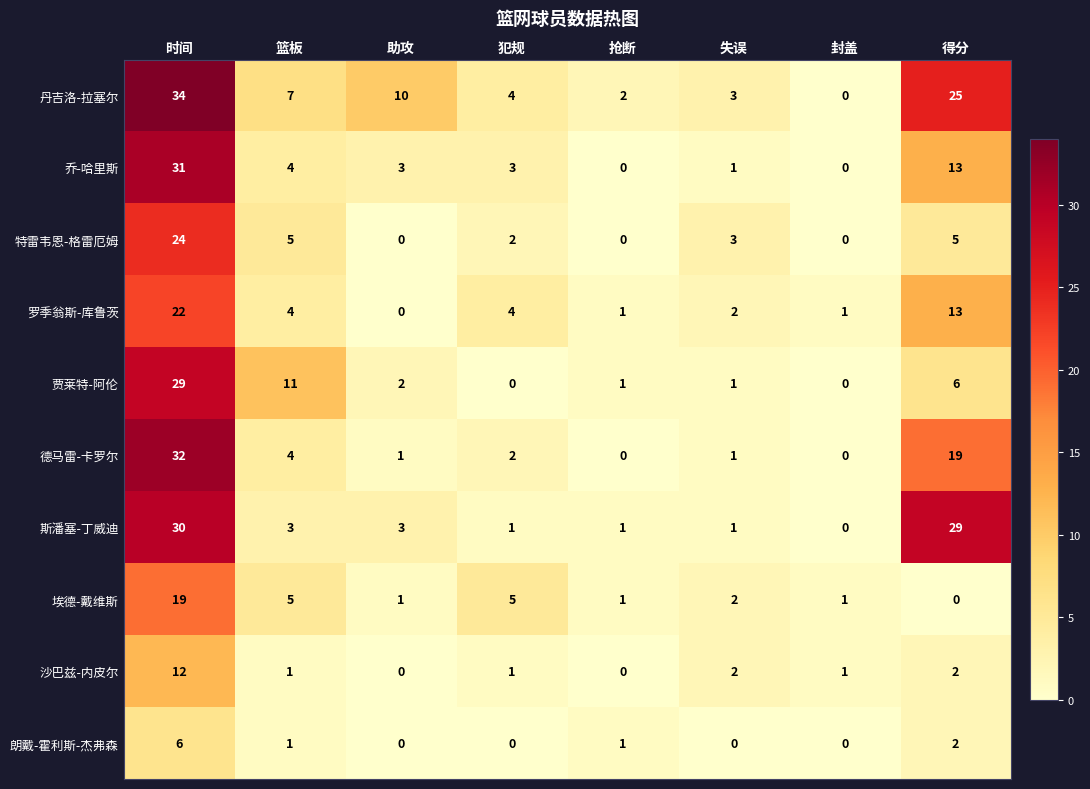

Count the number of categories in the chart.

8